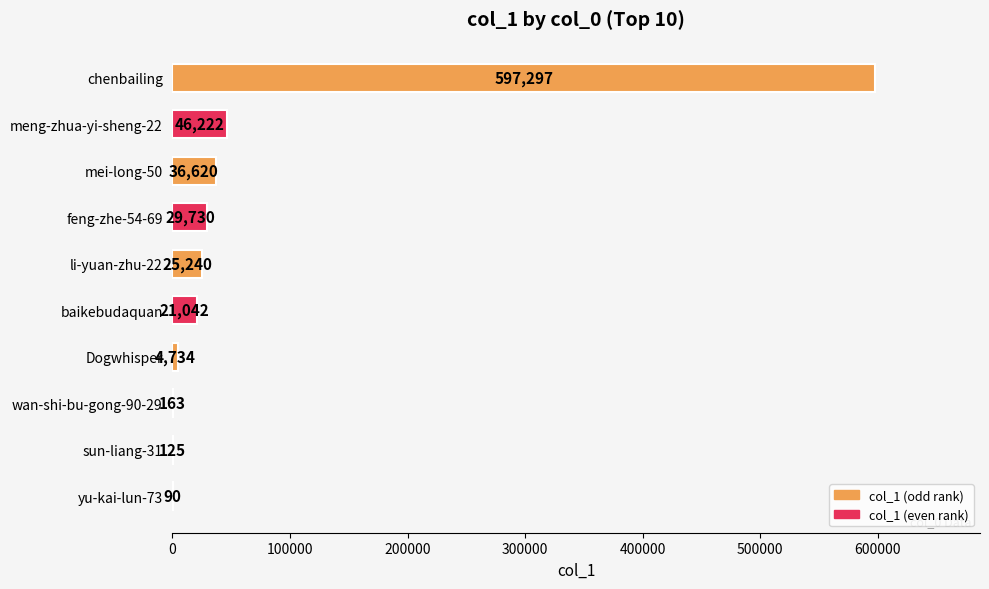

What is the sum of the values at mei-long-50 and sun-liang-31?

36745